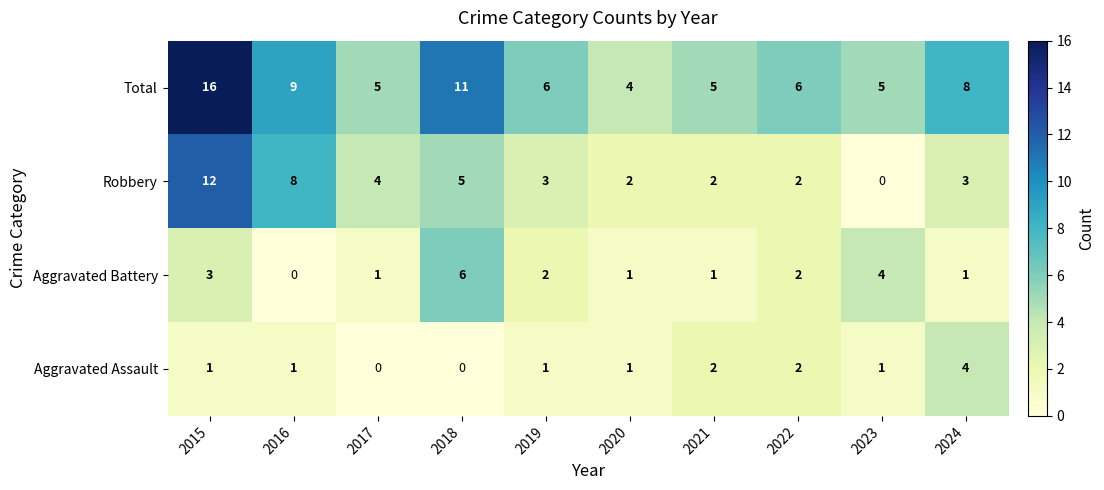

Which category has the highest value across all series?

2015